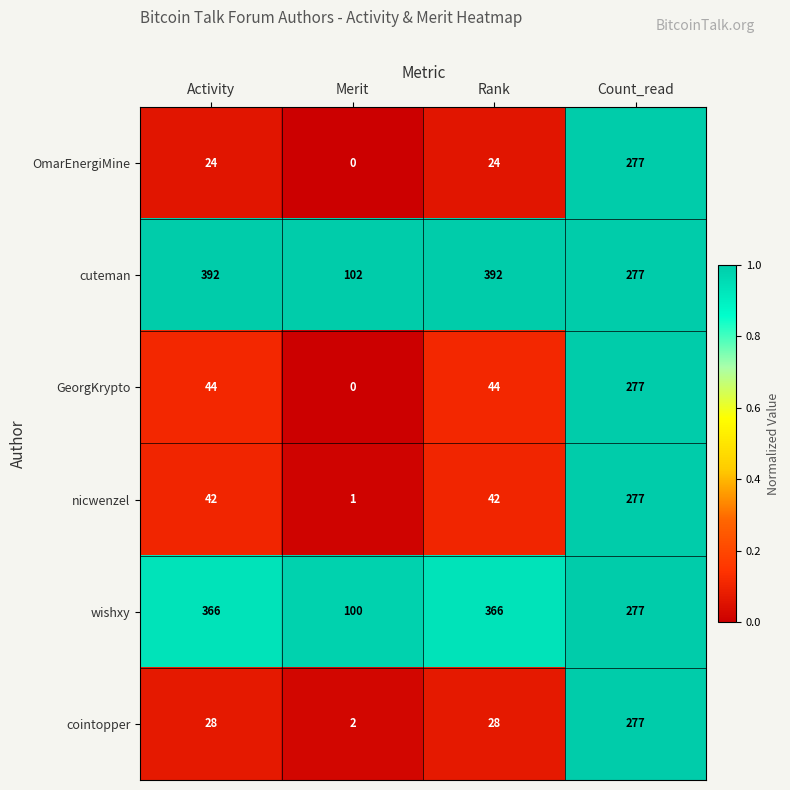

The value of cuteman at Count_read is 449. True or false?

False